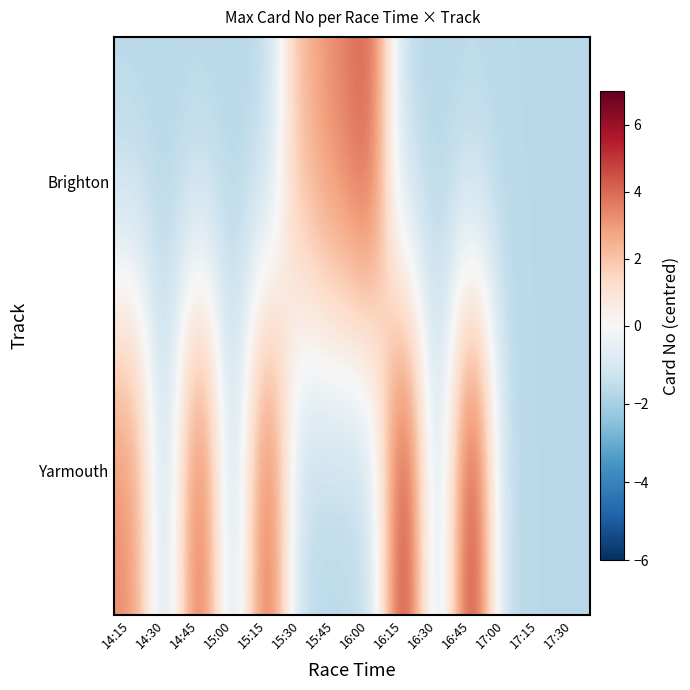

Rank the series by their average value, from highest to lowest.

Yarmouth, Brighton